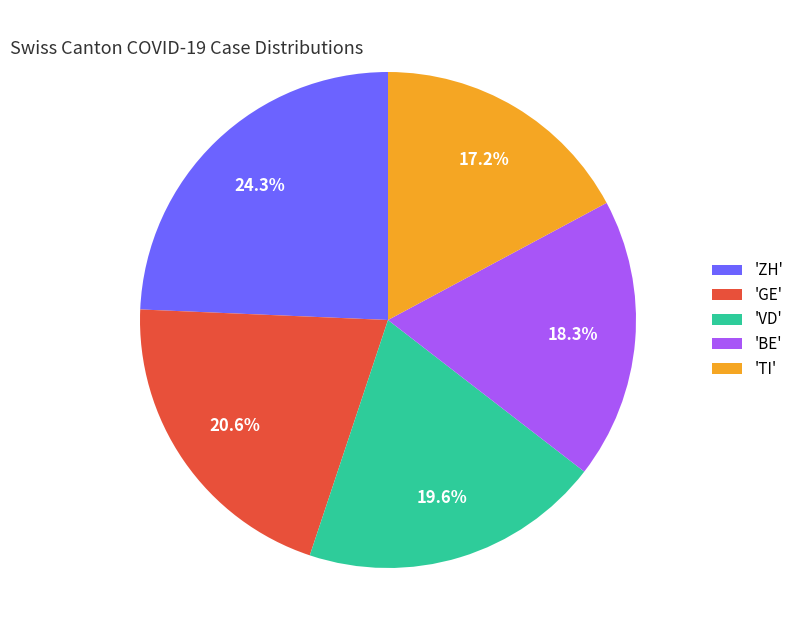

Approximately how many times larger is the value at 'ZH' compared to 'GE'?

1.2